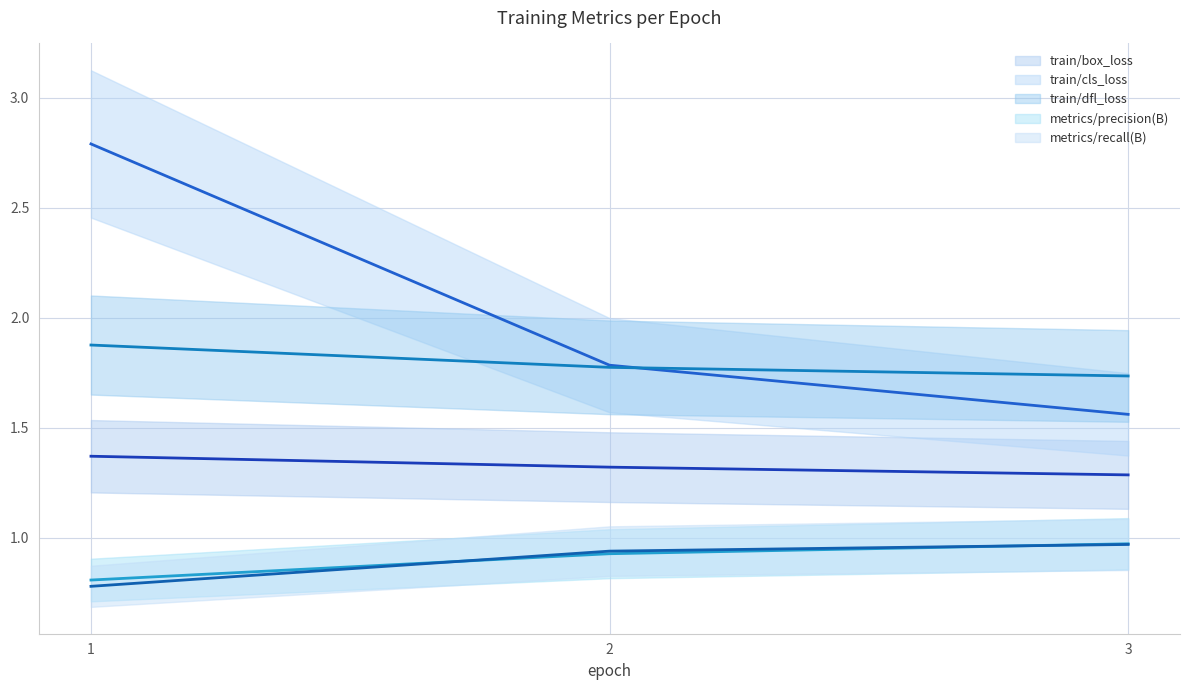

True or false: train/dfl_loss (line) has a value of 0.7 at 3.

False